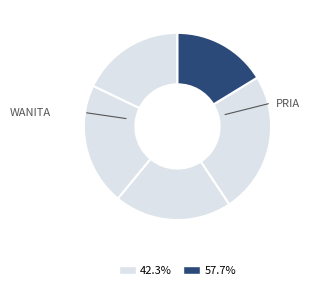

Count the number of slices in the pie.

5